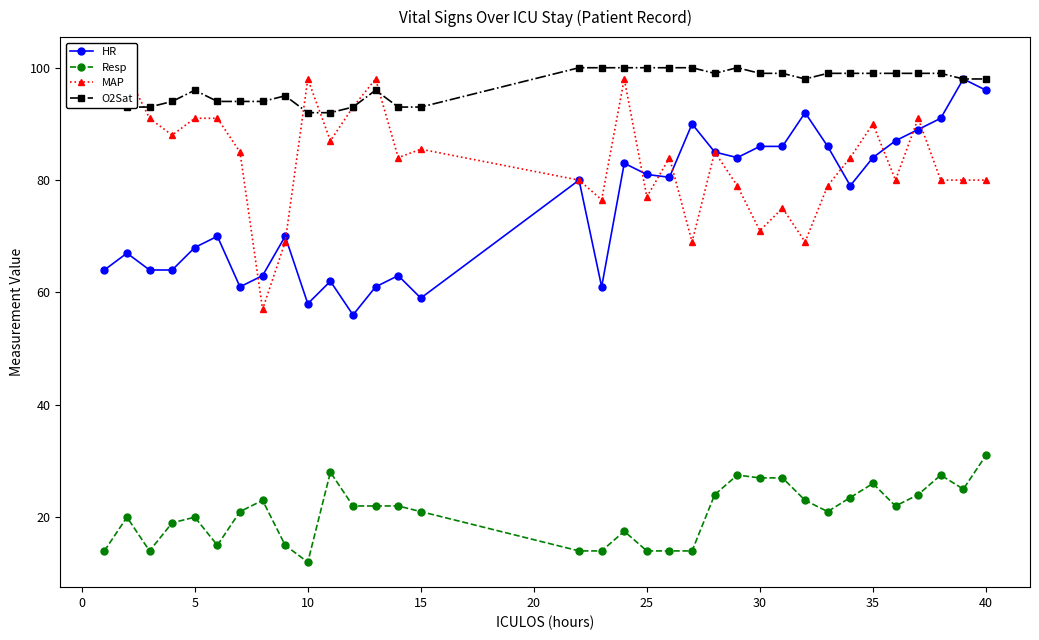

How many values in the Resp series exceed 22?

13